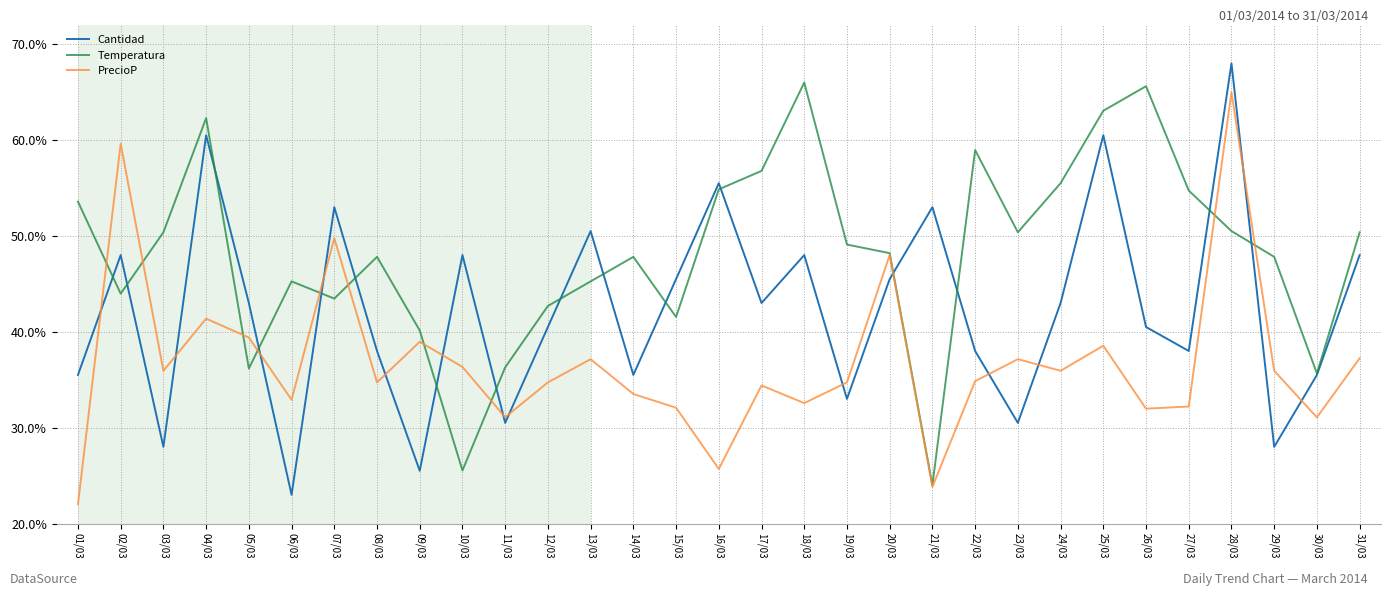

Between which two adjacent categories do Cantidad and PrecioP first intersect?

01/03 and 02/03